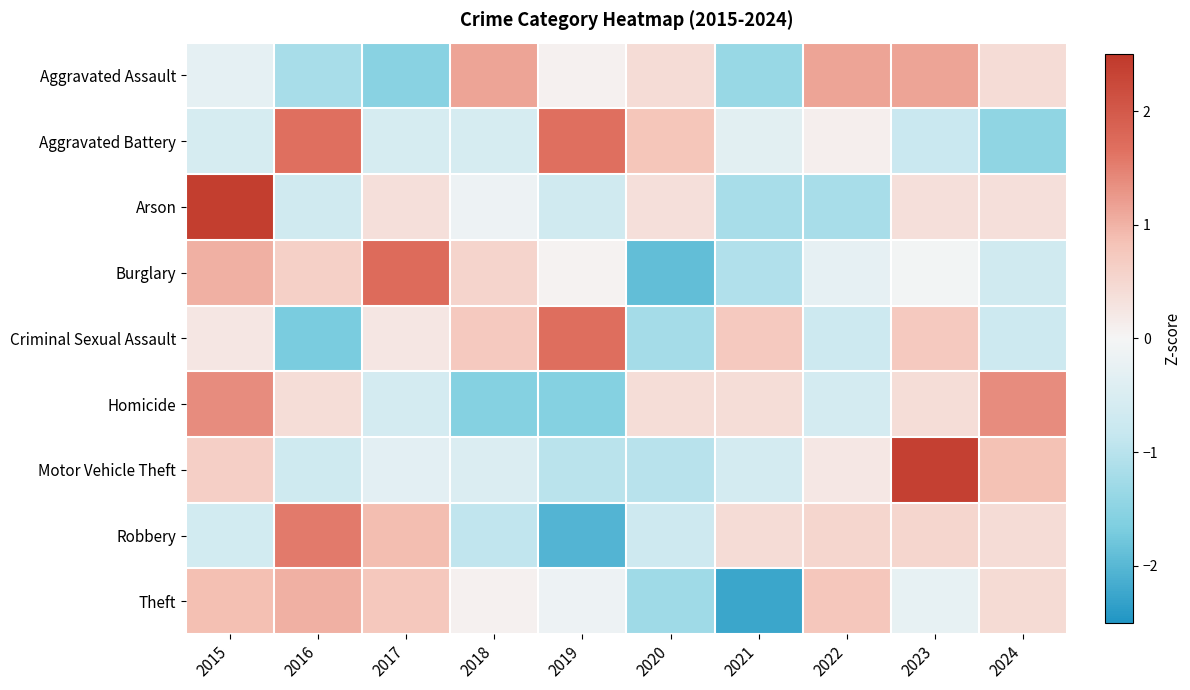

At which category is the sum across all series the highest?

2015